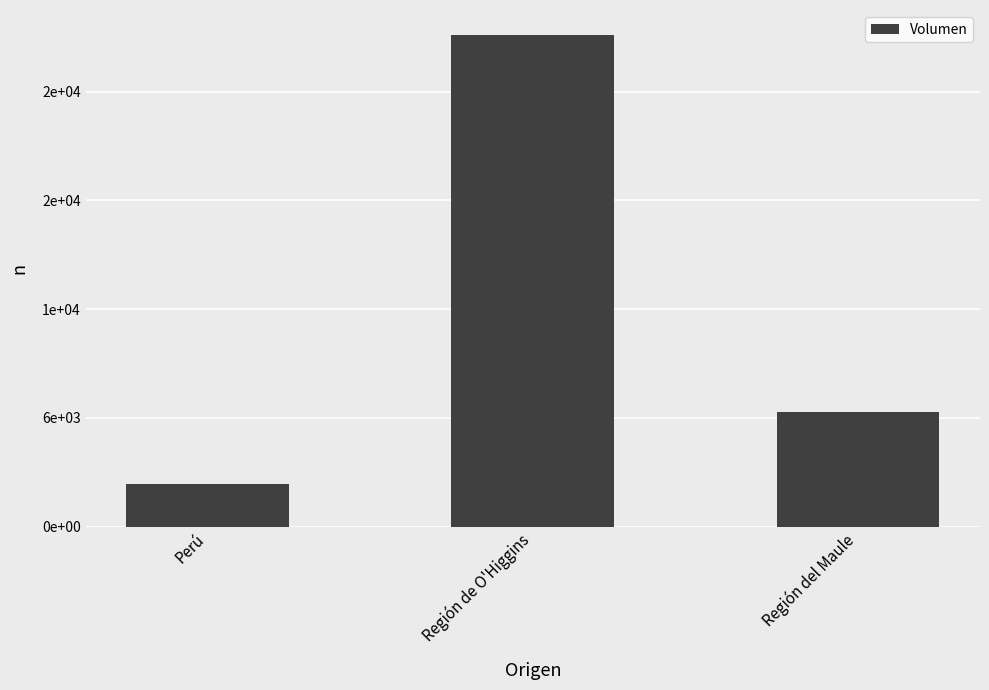

Are the bars horizontal?

No